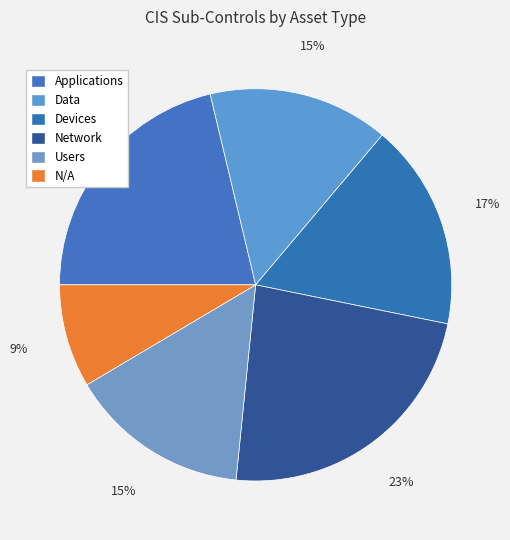

To the nearest percent, what is the average slice percentage?

17%